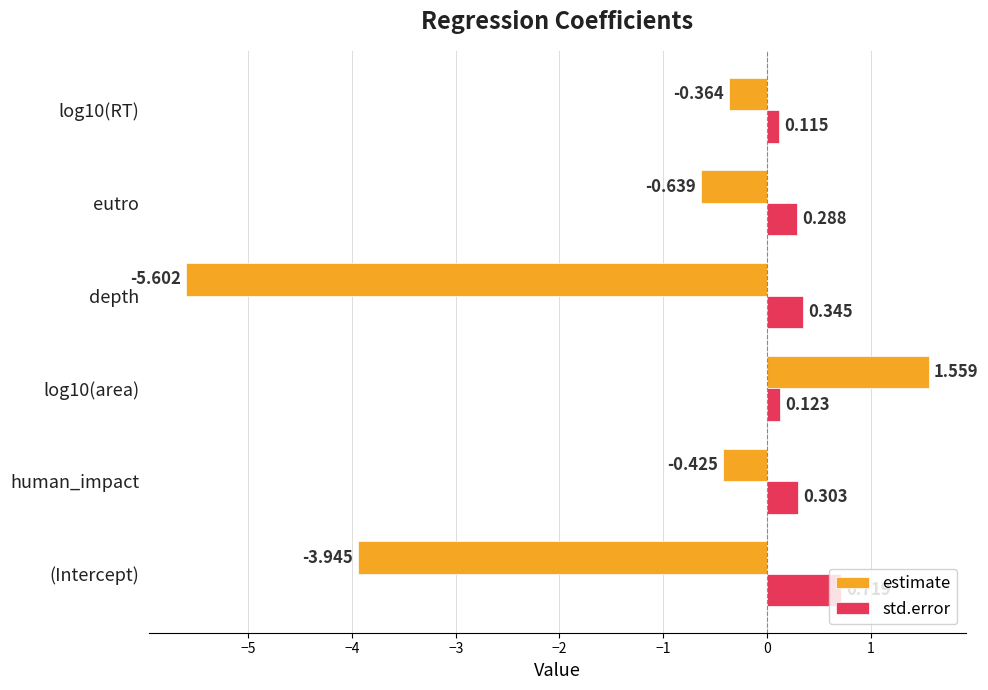

Which series has the widest spread of values?

estimate